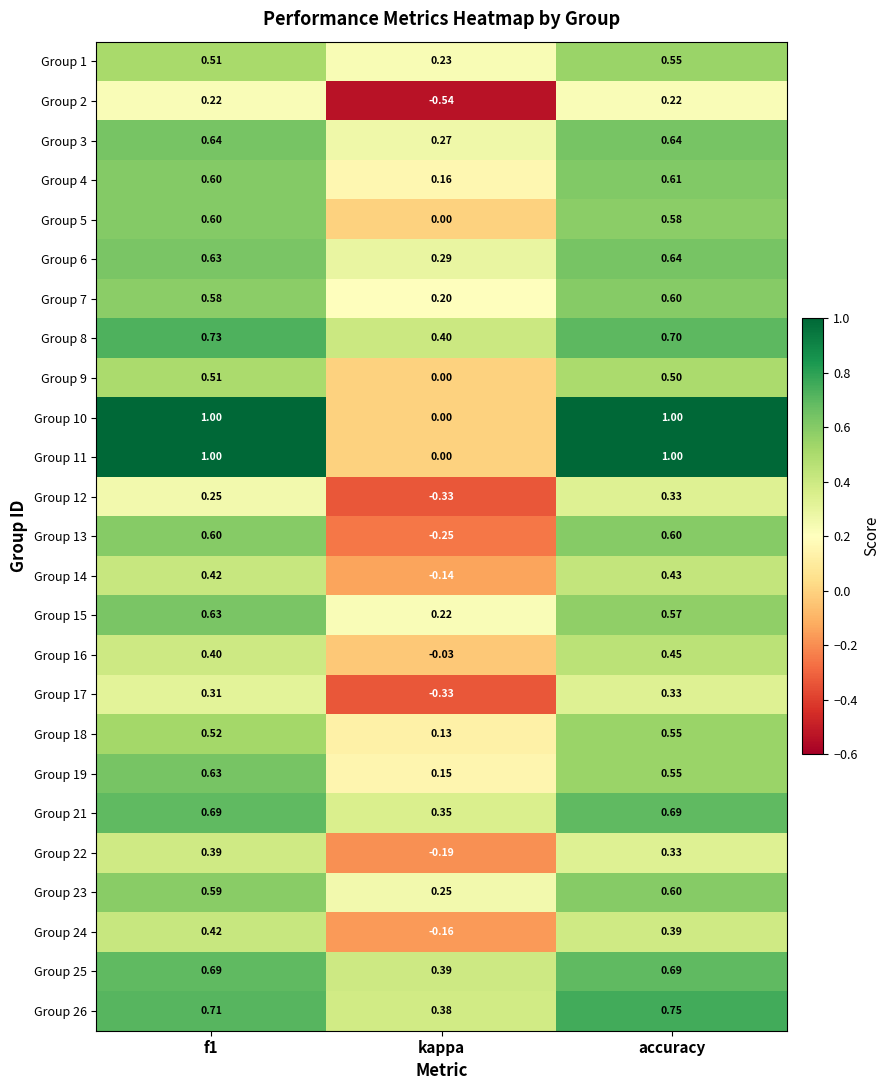

At which category does the chart reach its minimum across all series?

kappa